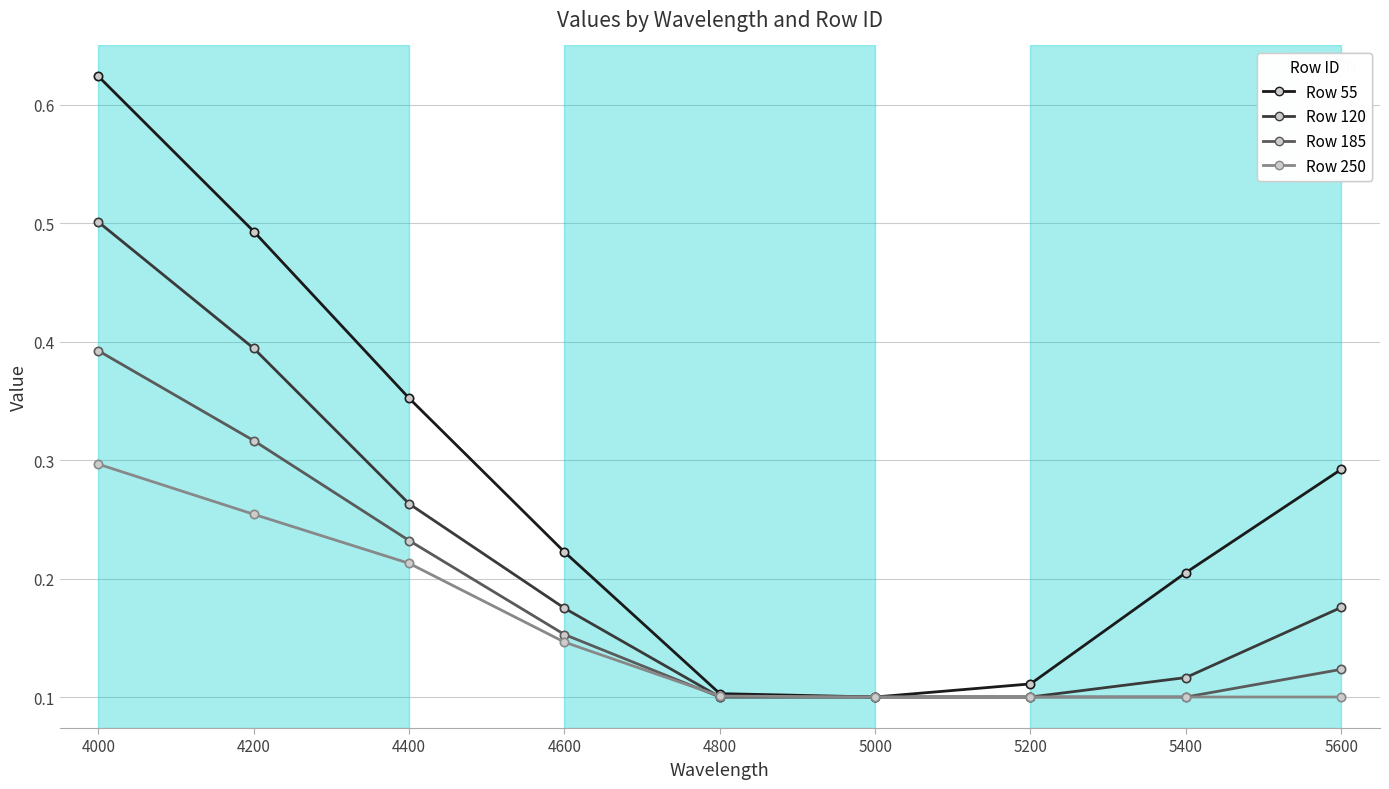

What is the total value across all series at 5600?

0.7